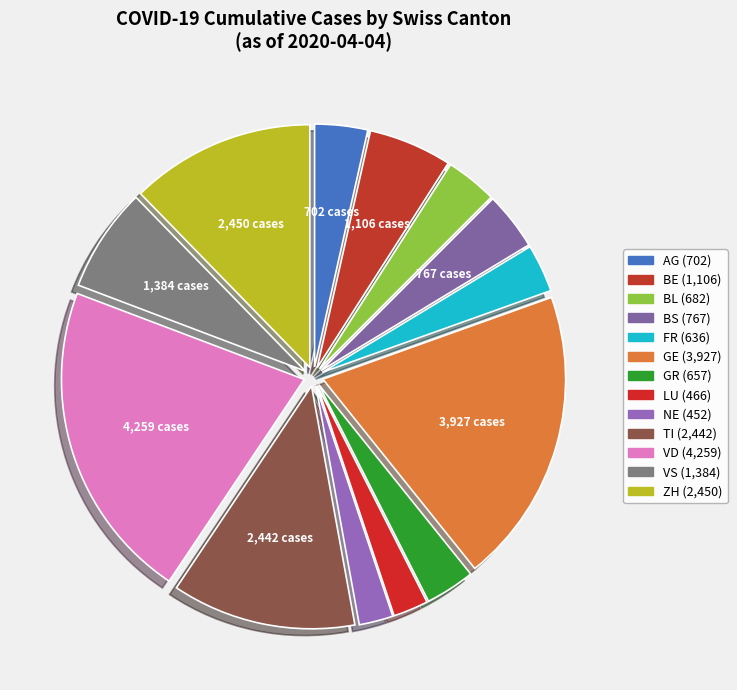

Count the number of slices in the pie.

13